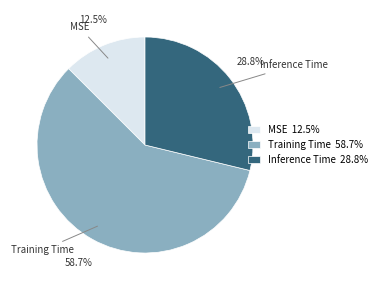

How much of the chart is everything except MSE?

87.5%